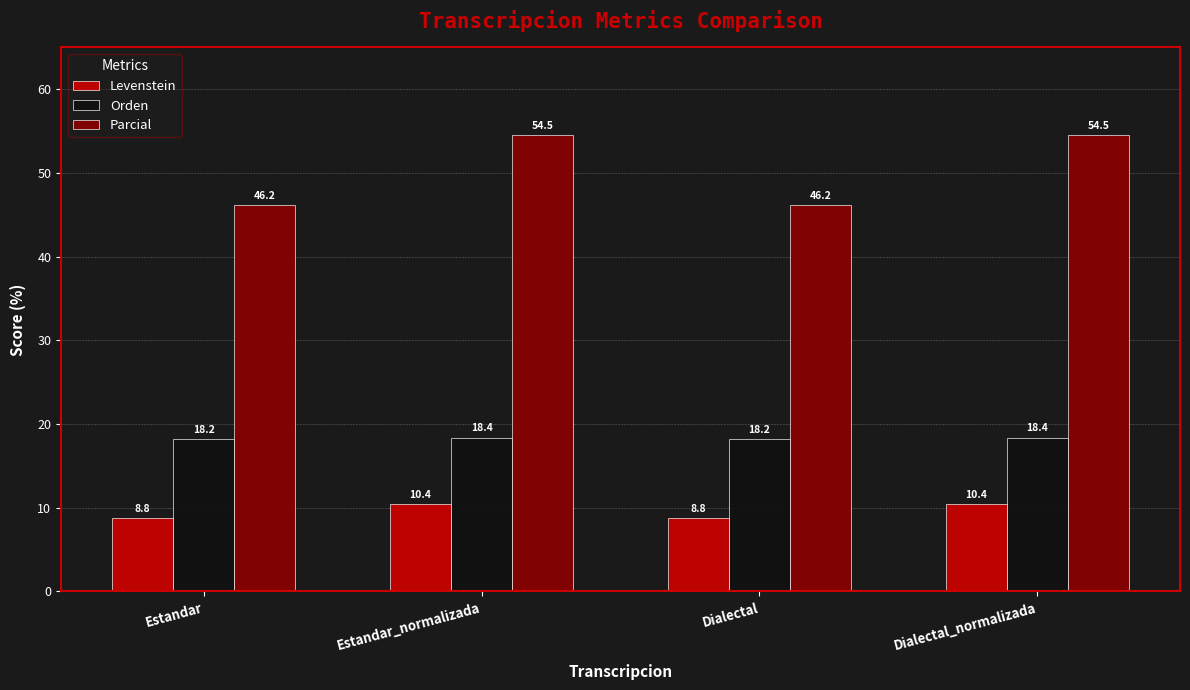

What is the label of the 2nd bar from the right?

Dialectal